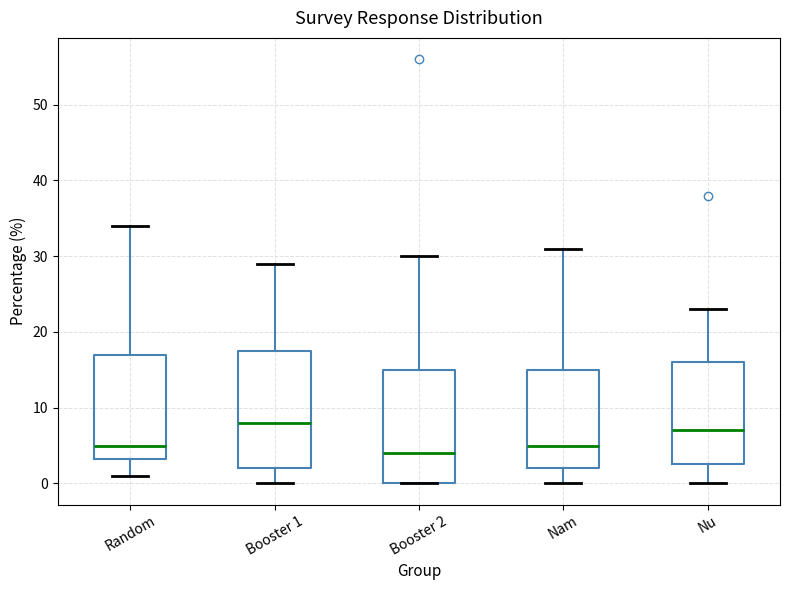

Reading left to right, transcribe this box plot: for each box, give where its median line is, the range the box spans, and where its two whiskers end, as read against the y-axis. The values are not printed on the chart, so give them approximately, as read against the axis.

Random: median 5, box 3 to 17, whiskers 1 to 34
Booster 1: median 8, box 2 to 18, whiskers 0 to 29
Booster 2: median 4, box 0 to 15, whiskers 0 to 30
Nam: median 5, box 2 to 15, whiskers 0 to 31
Nu: median 7, box 3 to 16, whiskers 0 to 23